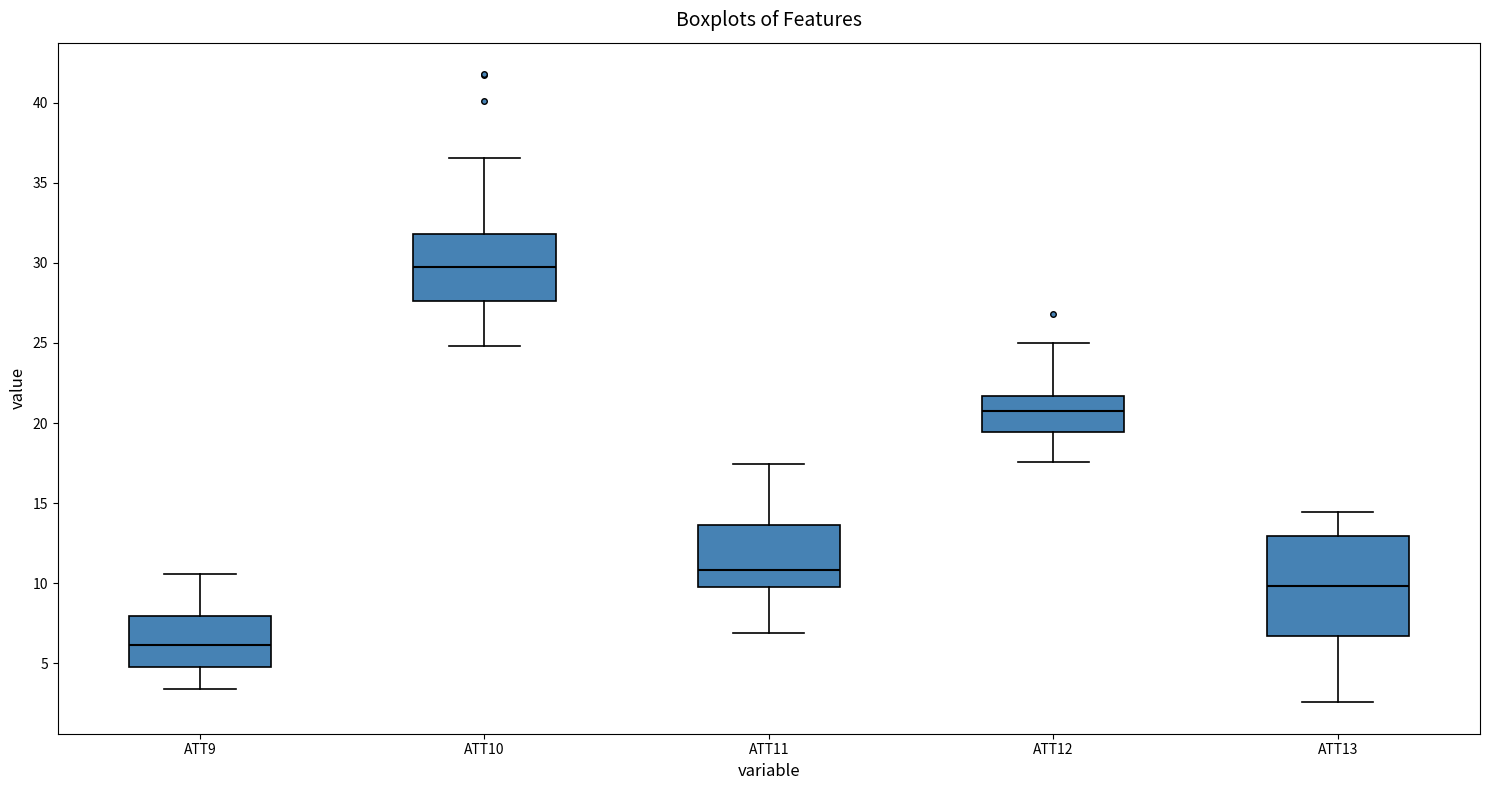

Reading left to right, transcribe this box plot: for each box, give where its median line is, the range the box spans, and where its two whiskers end, as read against the y-axis. The values are not printed on the chart, so give them approximately, as read against the axis.

ATT9: median 6.0, box 5.0 to 8.0, whiskers 3.5 to 10.5
ATT10: median 29.5, box 27.5 to 32.0, whiskers 25.0 to 36.5
ATT11: median 11.0, box 9.5 to 13.5, whiskers 7.0 to 17.5
ATT12: median 21.0, box 19.5 to 21.5, whiskers 17.5 to 25.0
ATT13: median 10.0, box 6.5 to 13.0, whiskers 2.5 to 14.5